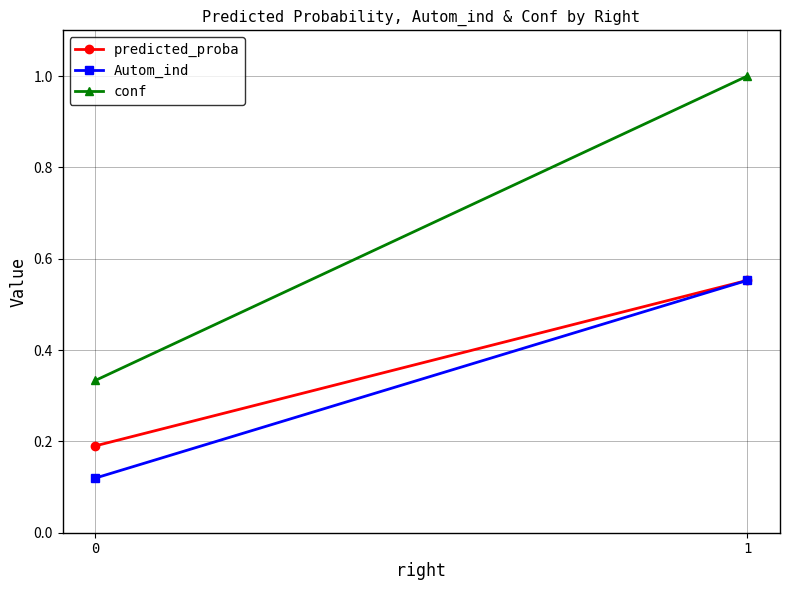

At 0, list the series in order from smallest to largest.

Autom_ind, predicted_proba, conf